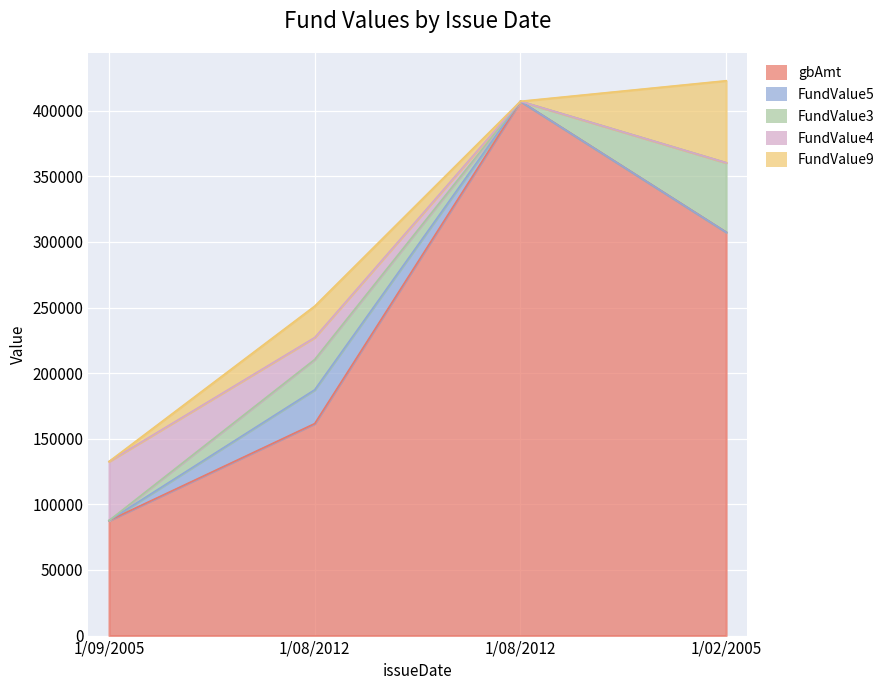

Rank the series at 1/02/2005 from lowest to highest value.

FundValue5, FundValue4, FundValue3, FundValue9, gbAmt